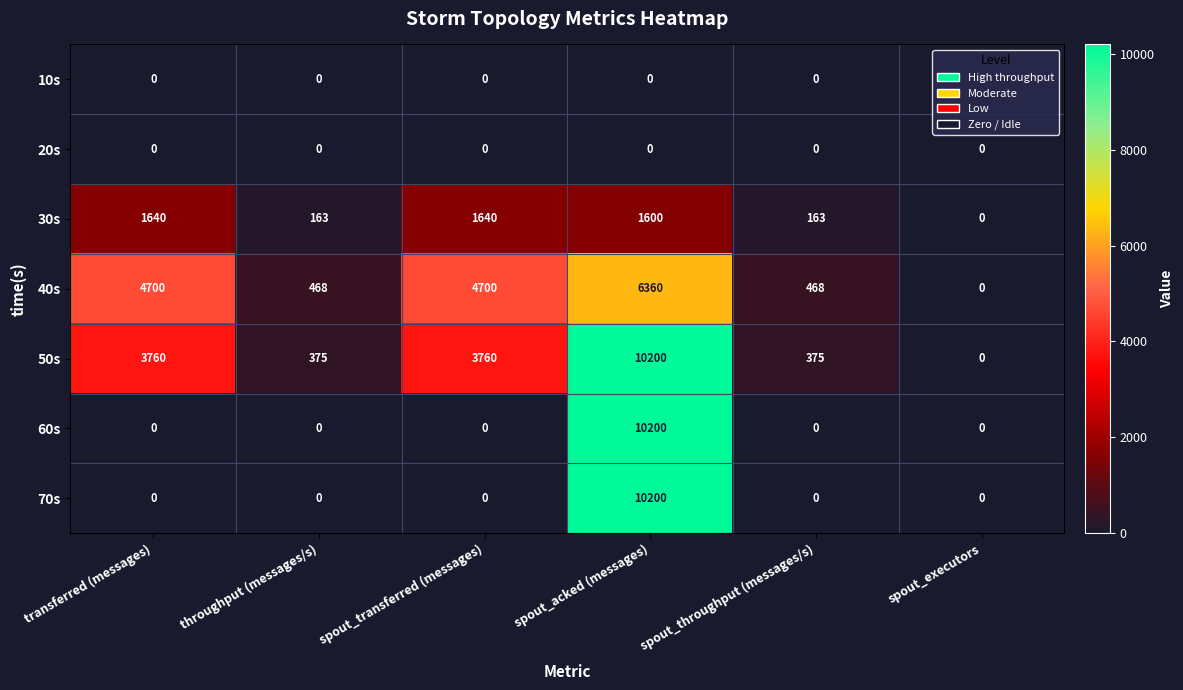

What is the total value across all series at spout_acked (messages)?

38560